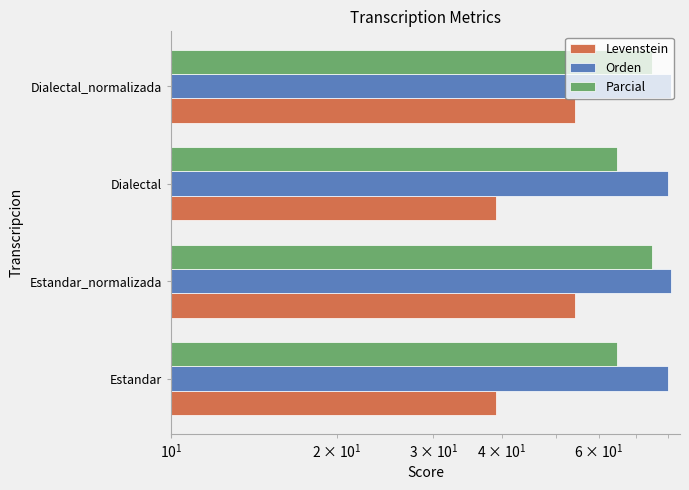

What is the maximum value for Orden?

81.2